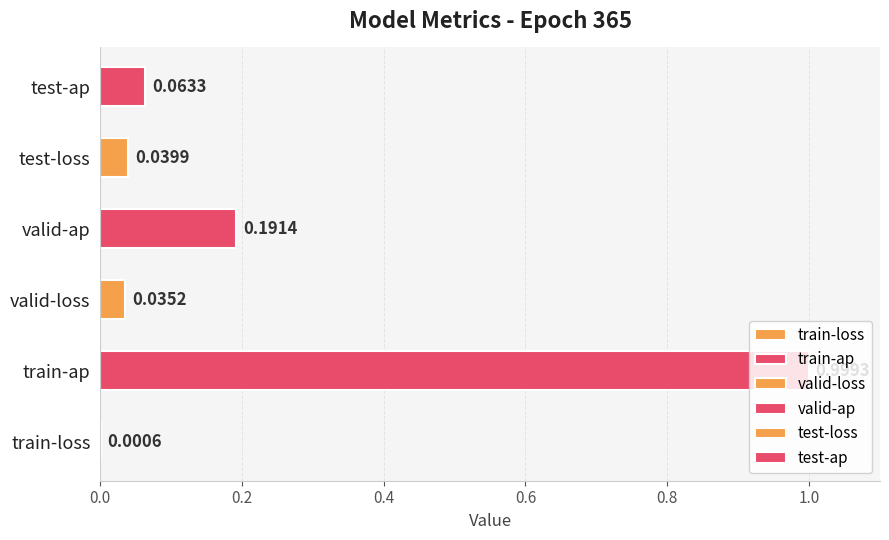

The value at test-ap is 0.1. True or false?

True